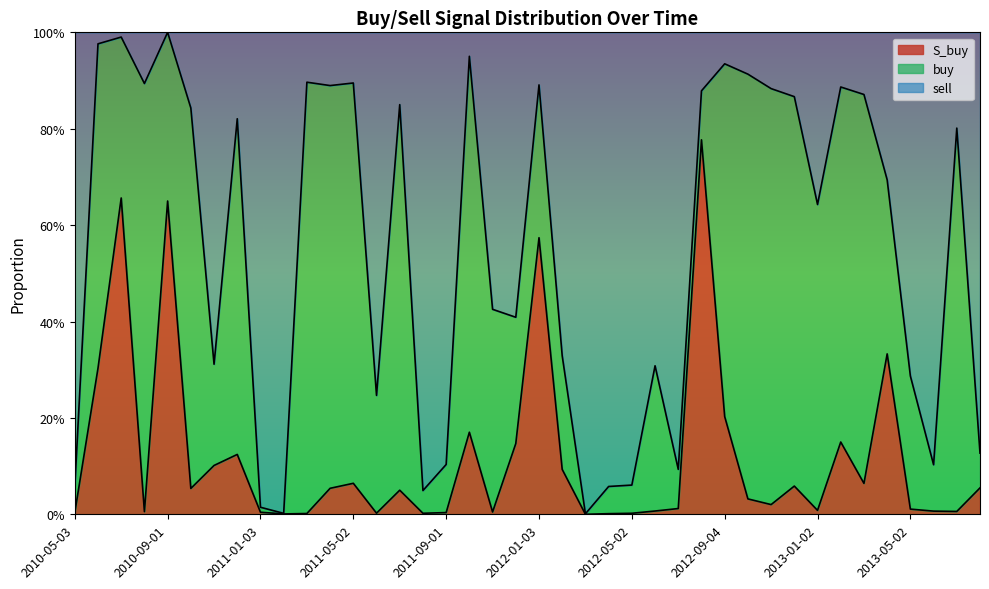

What is the average value of the sell series?

0.6